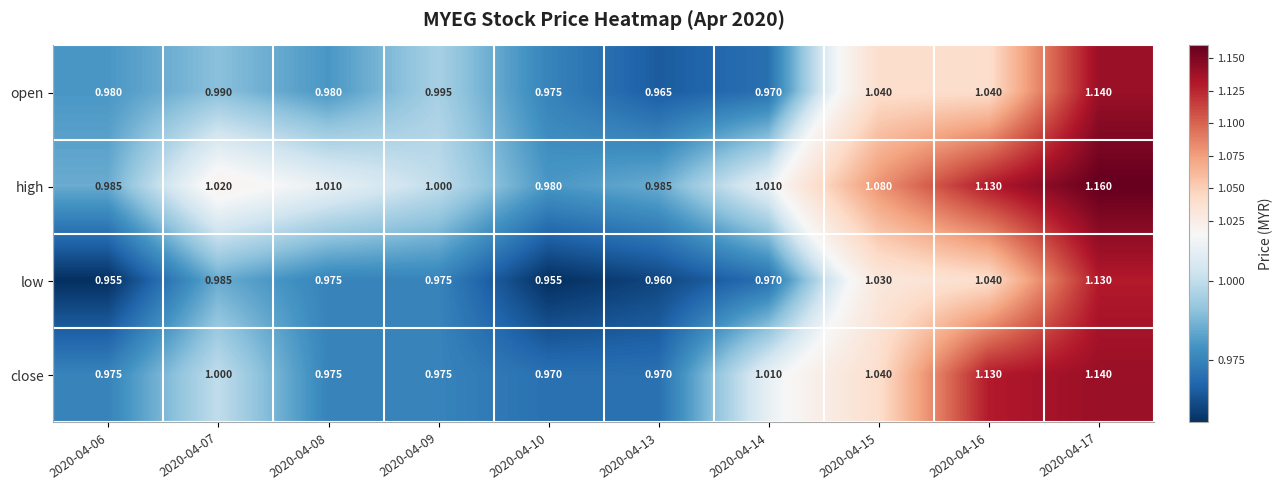

Which series has the largest total across all categories?

high